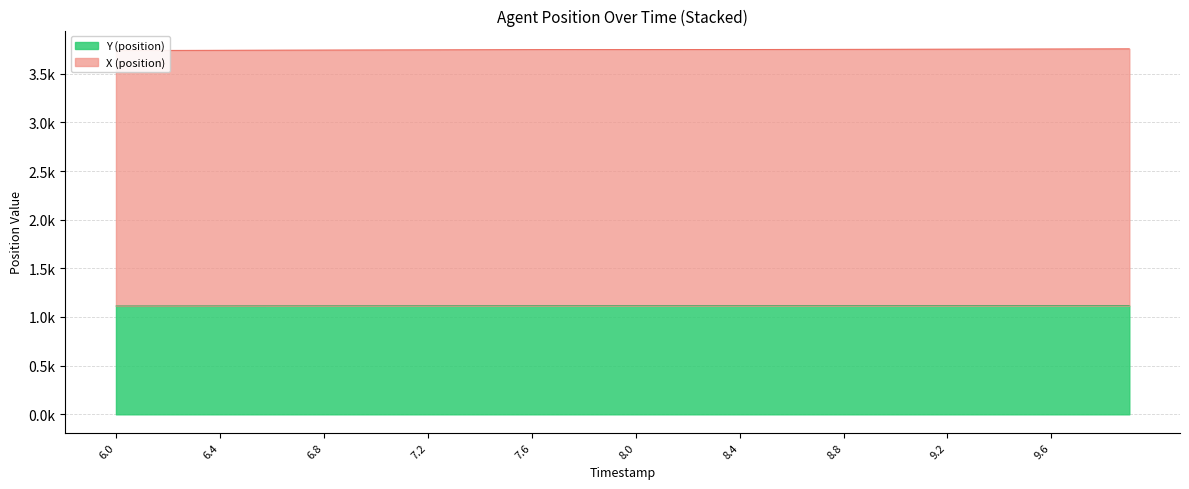

What is the value of the Y (position) point at the 15th from the left?

1115.9